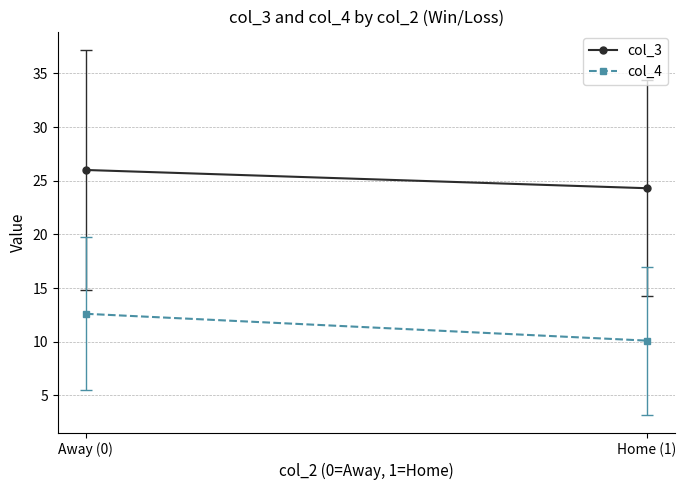

What are all the series names shown in the legend?

col_3, col_4